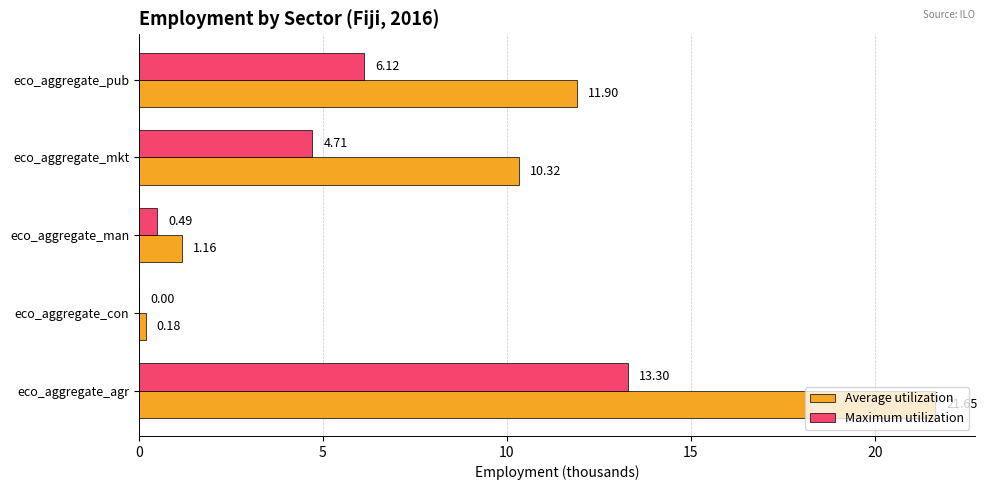

What is the sum of the Maximum utilization values at eco_aggregate_agr and eco_aggregate_pub?

19.4